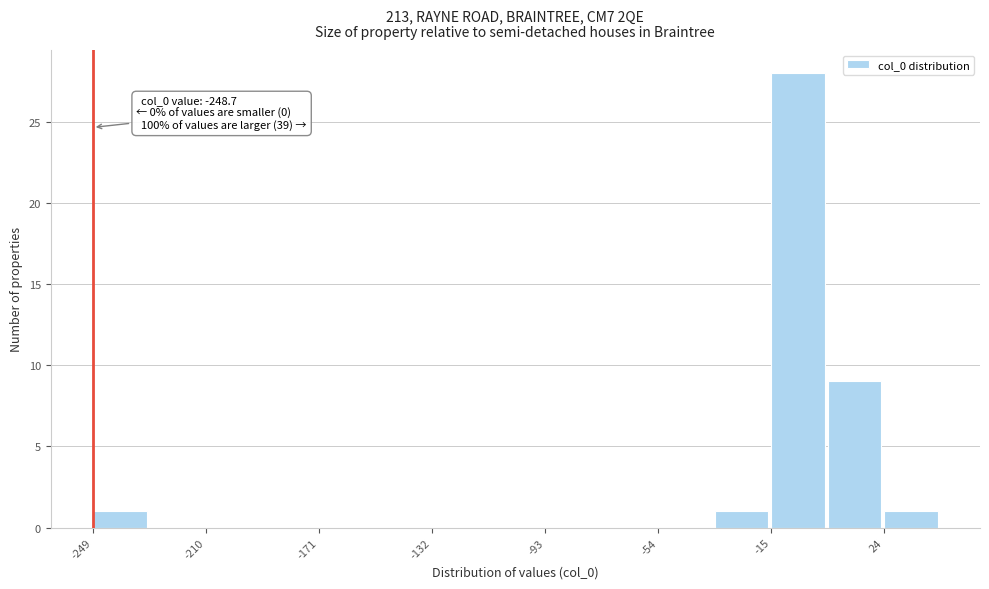

Around what value on the x-axis is the tallest bar? Give the approximate position of its centre, as read against the axis.

-5